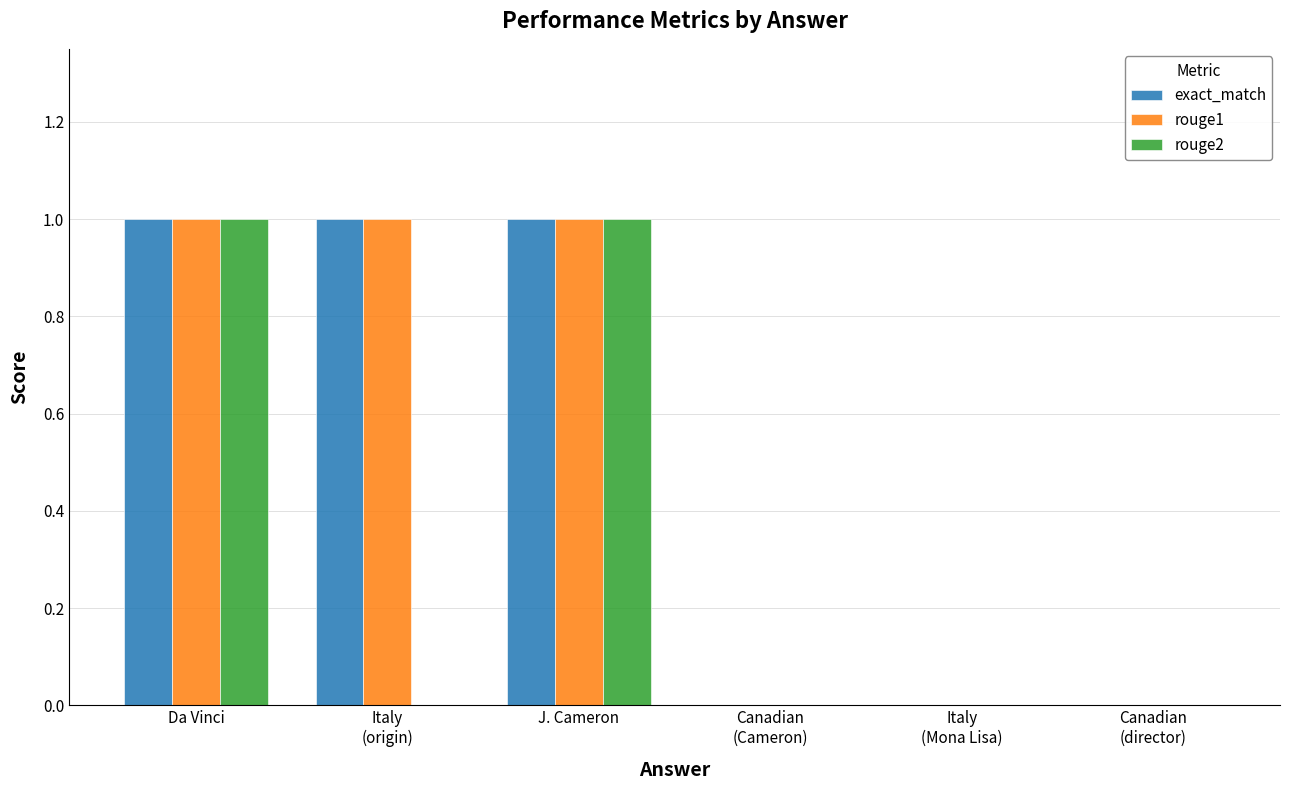

What is the total value across all series at Da Vinci?

3